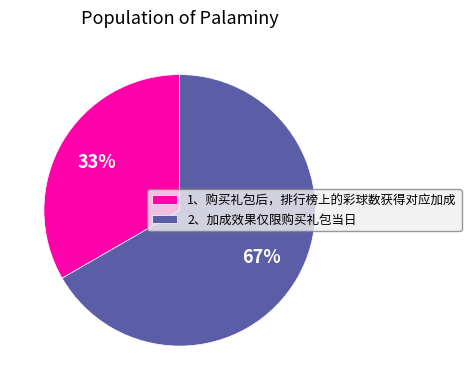

Is the sum of 2、加成效果仅限购买礼包当日 and 1、购买礼包后，排行榜上的彩球数获得对应加成 greater than half?

Yes